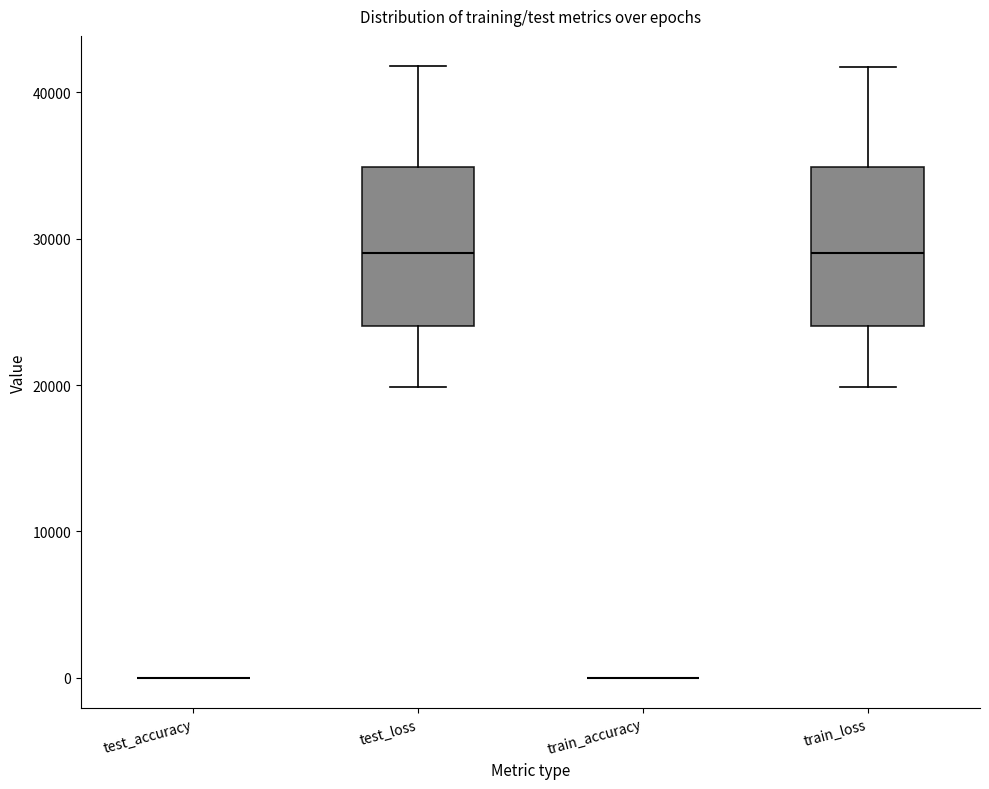

Reading left to right, read every box against the y-axis: the position of its median line, the range the box covers, and the ends of its whiskers. The values are not printed on the chart, so give them approximately, as read against the axis.

test_accuracy: box collapsed to a line at 0, whiskers 0 to 0
test_loss: median 29000, box 24000 to 35000, whiskers 20000 to 42000
train_accuracy: box collapsed to a line at 0, whiskers 0 to 0
train_loss: median 29000, box 24000 to 35000, whiskers 20000 to 42000